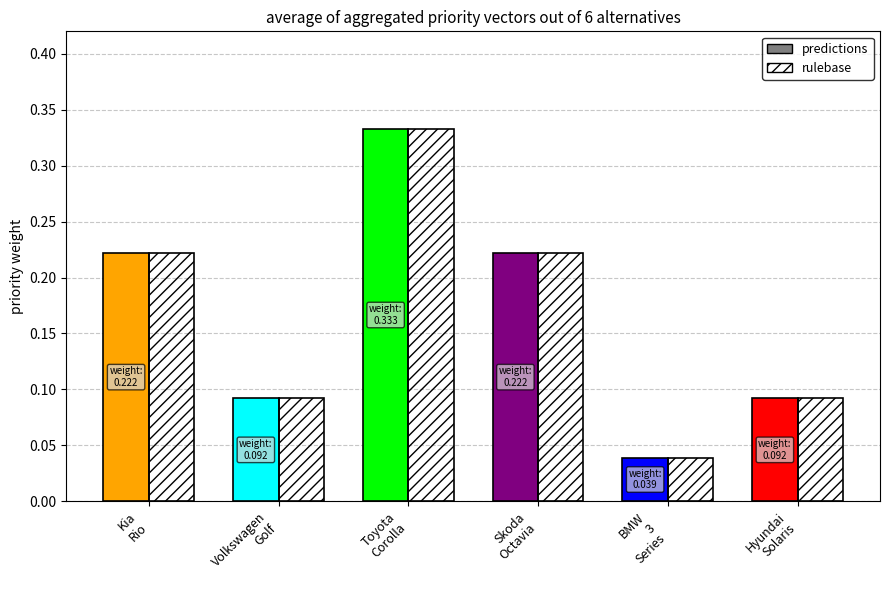

At which category is the sum across all series the highest?

Toyota
Corolla